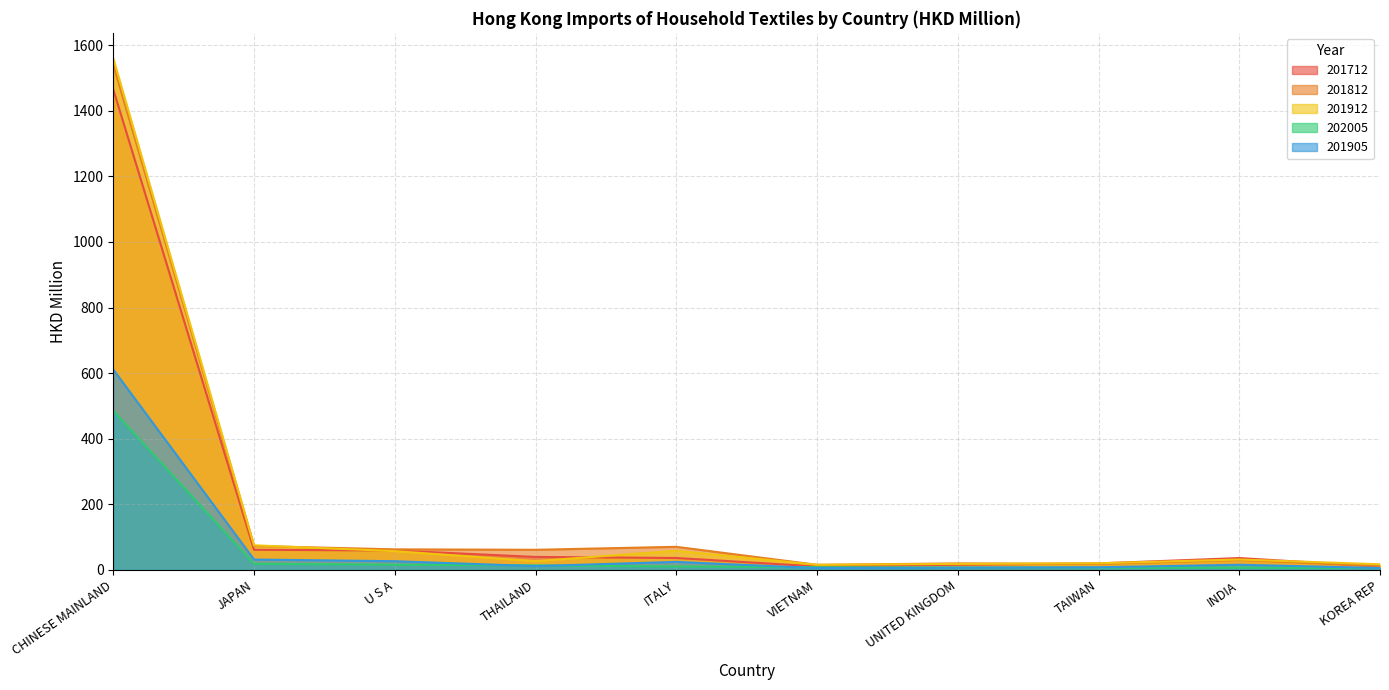

Which category has the lowest value across all series?

VIETNAM